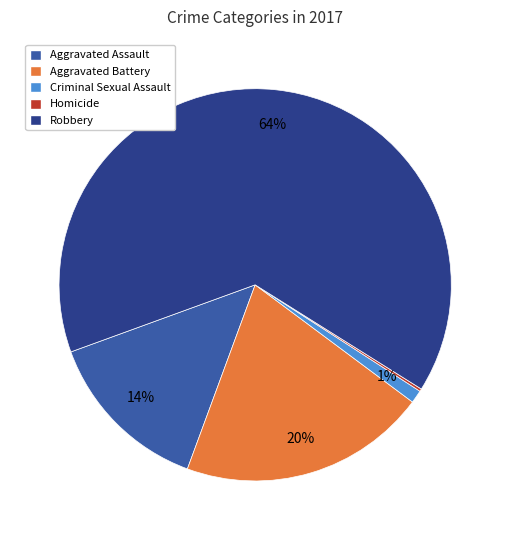

Is there any slice that represents more than half of the pie?

Yes